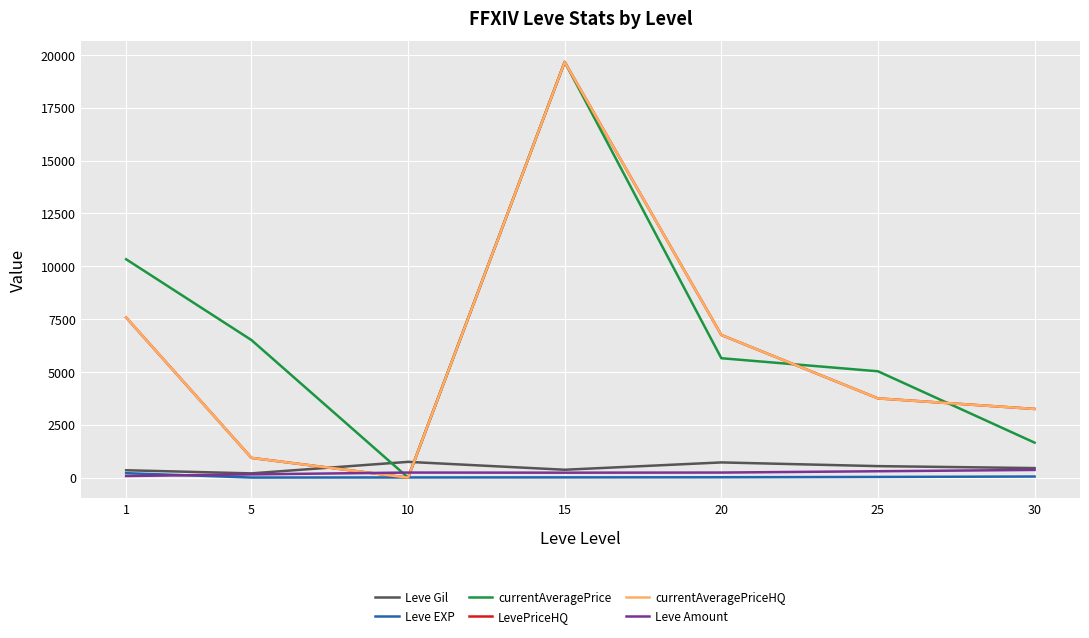

At which label does Leve Amount reach its minimum?

1